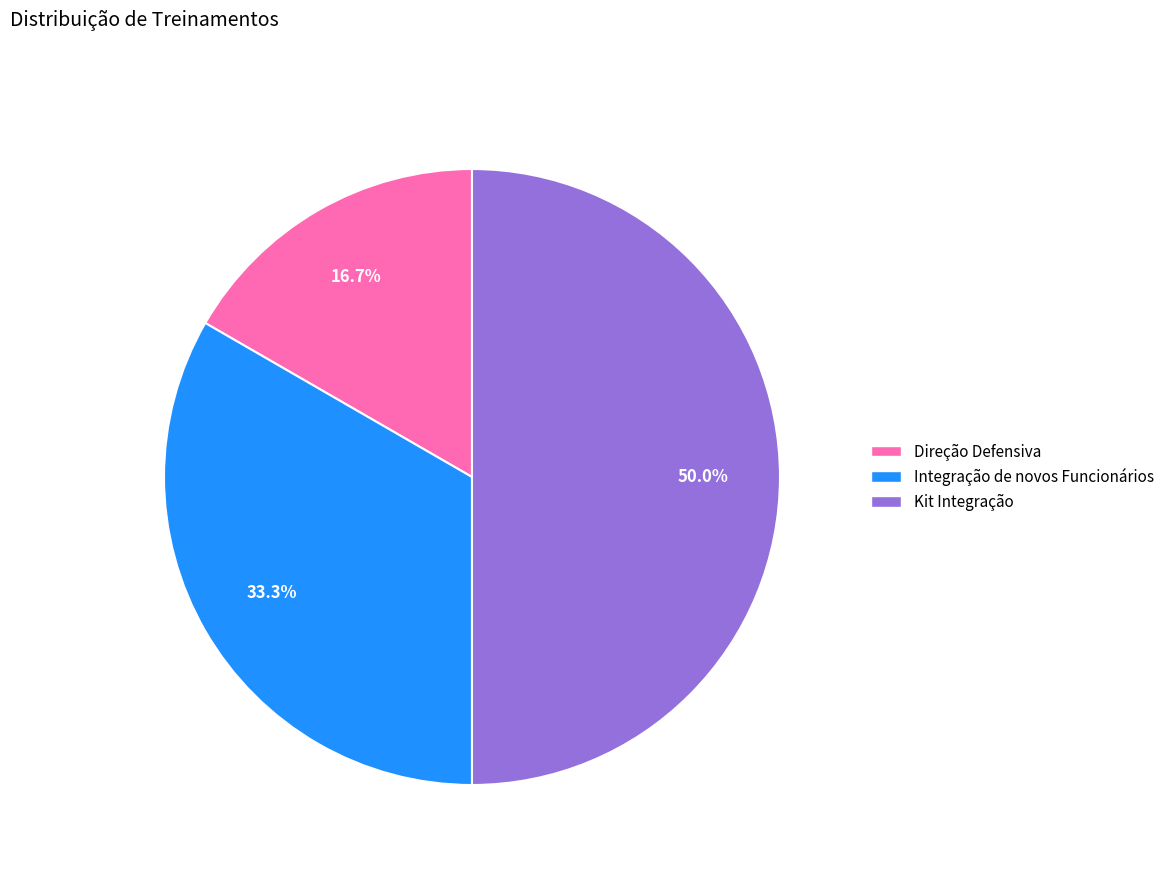

What is the largest slice in the pie chart?

Kit Integração